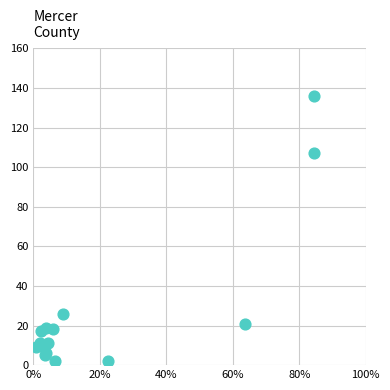

What Y value in the scatter plot is closest to 69?

107